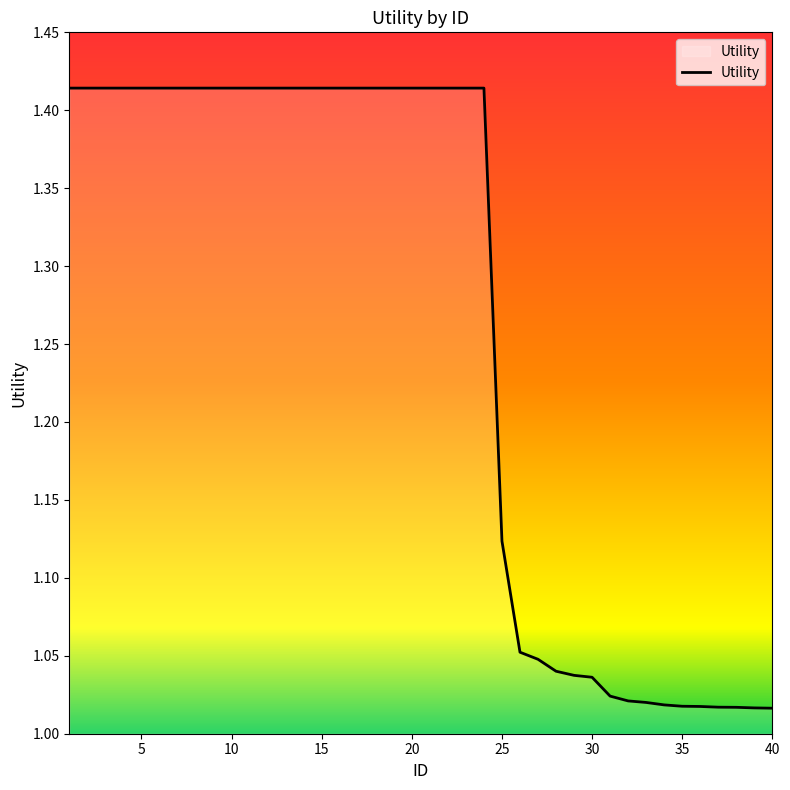

What is the difference between the maximum and minimum values?

0.4